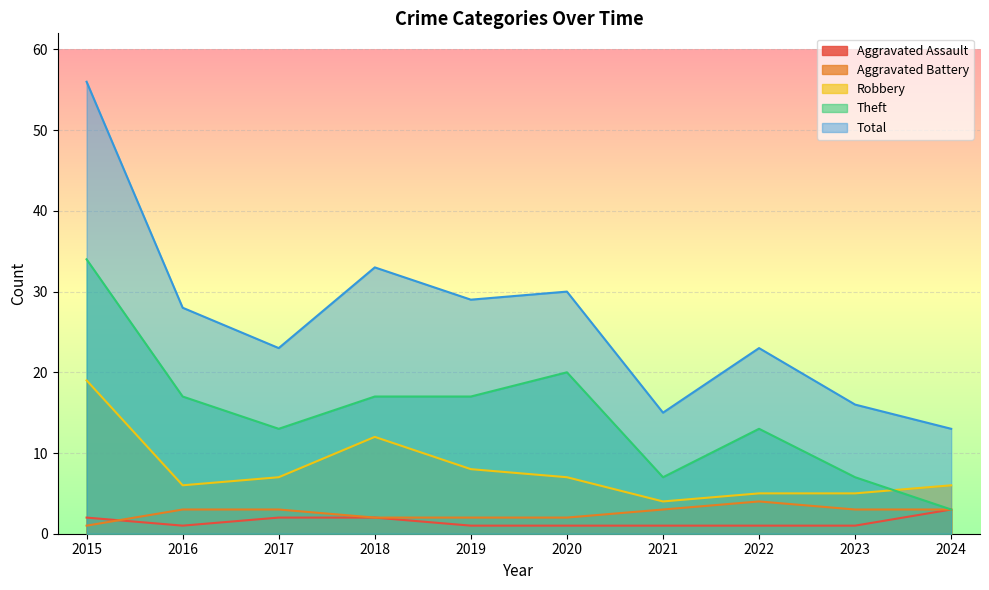

How many lines are shown in the chart?

5